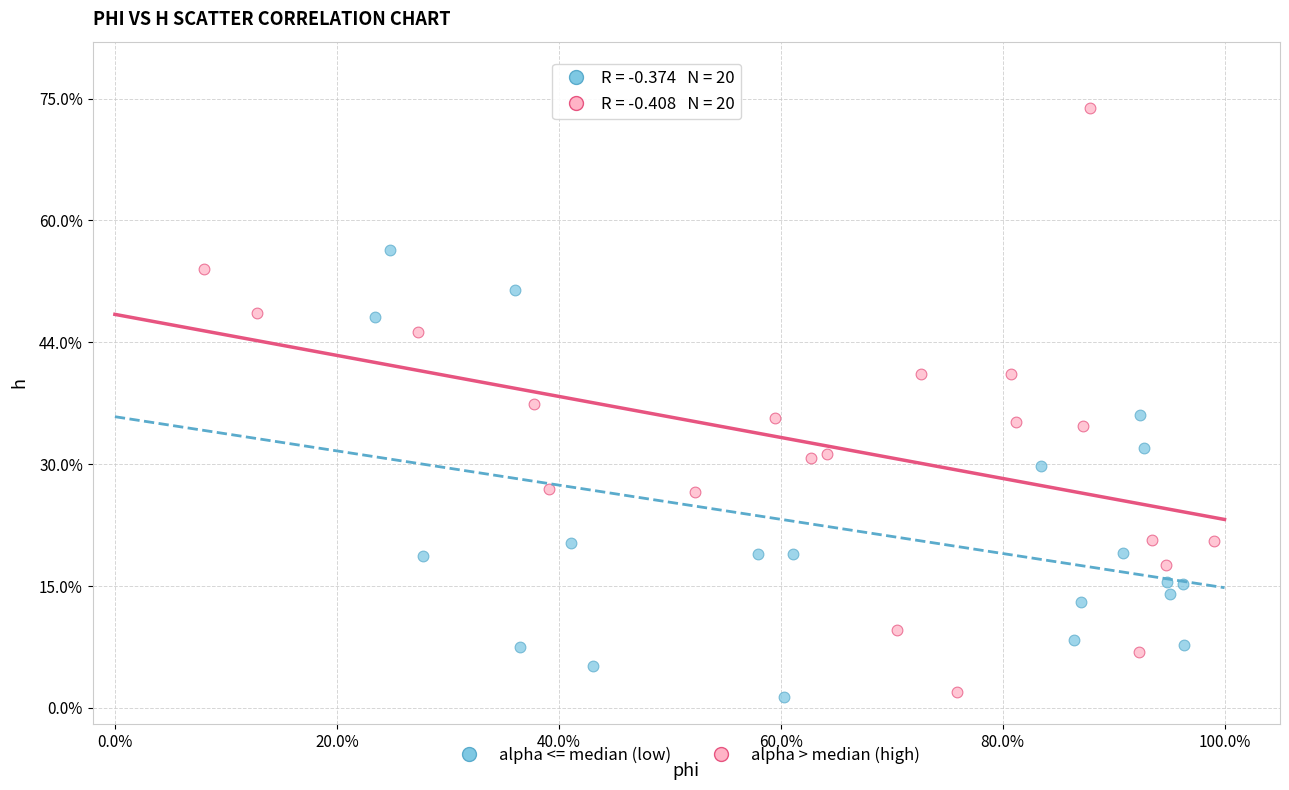

What are all the series names shown in the legend?

alpha <= median (low), alpha > median (high)